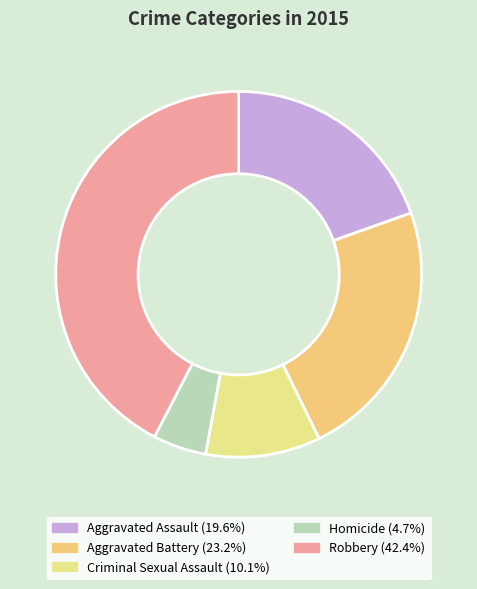

What is the ratio of the value at Criminal Sexual Assault to the value at Aggravated Assault?

0.5